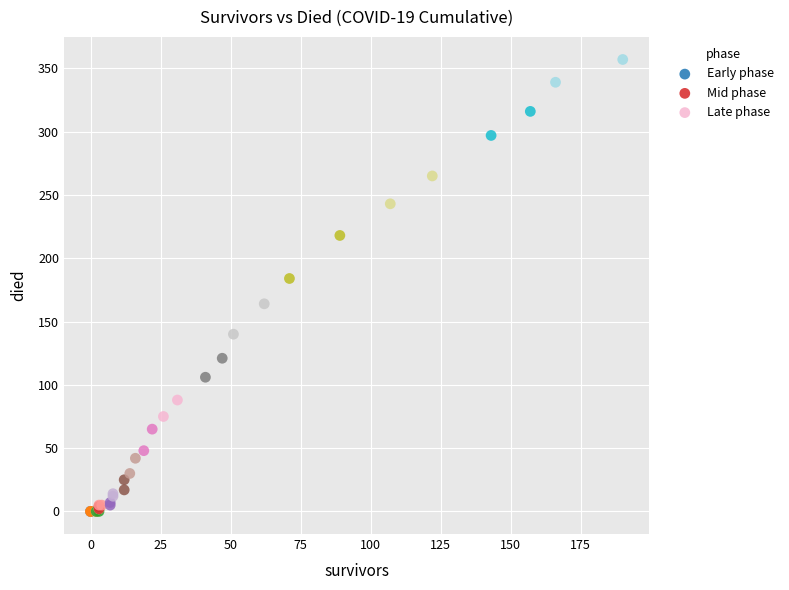

What are all the series names shown in the legend?

Early phase, Mid phase, Late phase